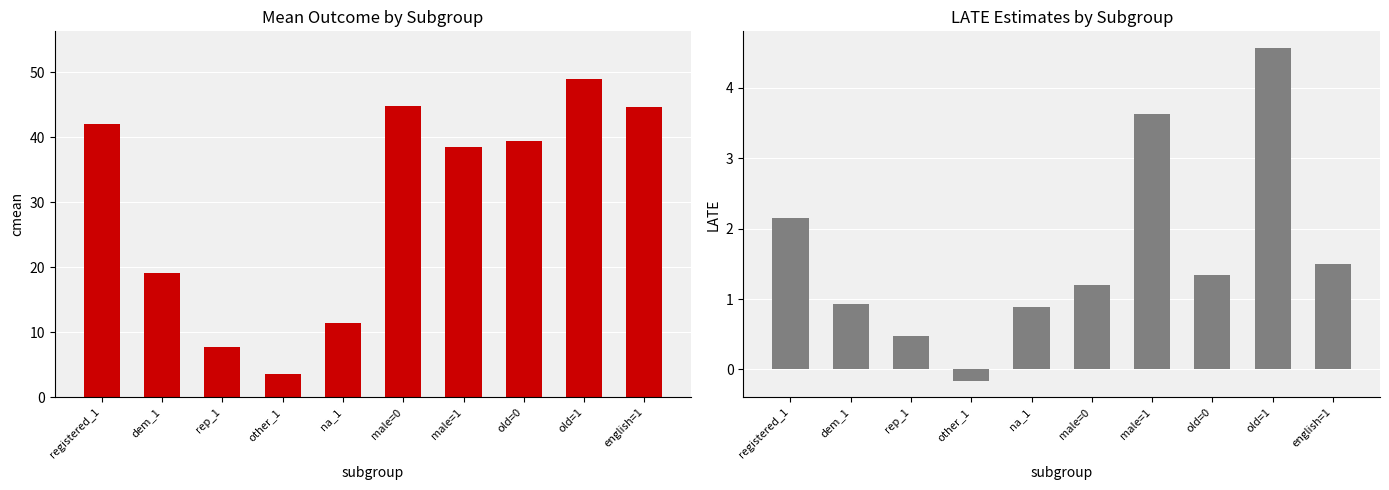

Does the chart contain stacked bars?

No